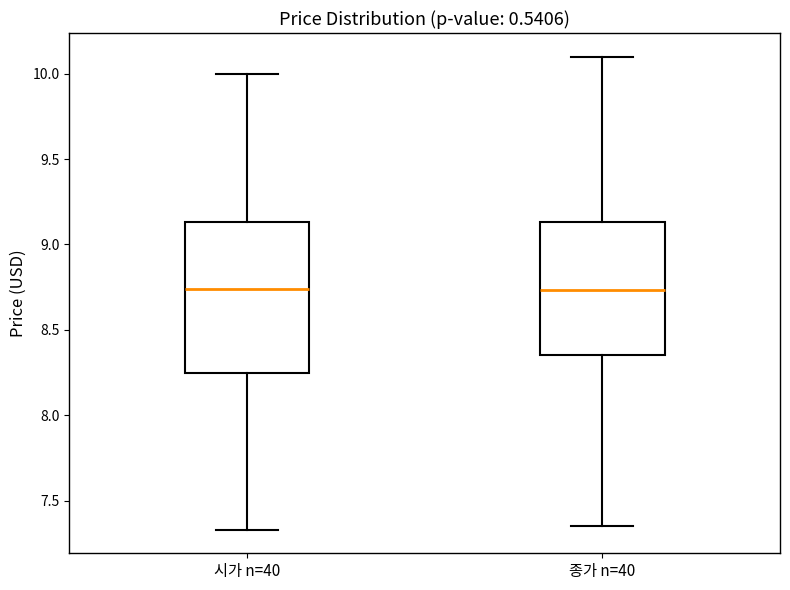

Comparing the boxes themselves (not the whiskers), which one is the tallest?

시가 n=40